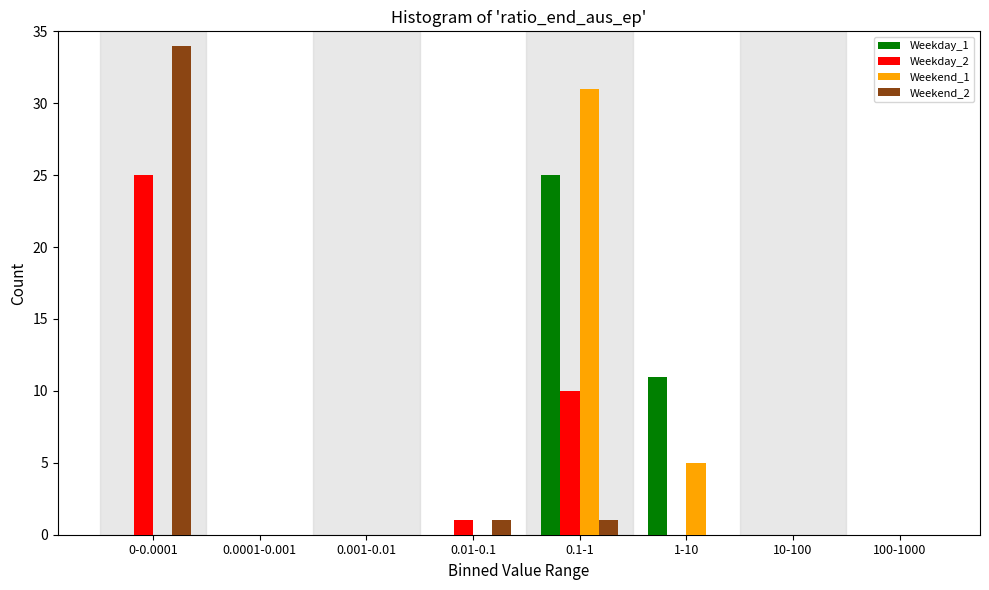

What is the sum of all Weekend_2 values?

36